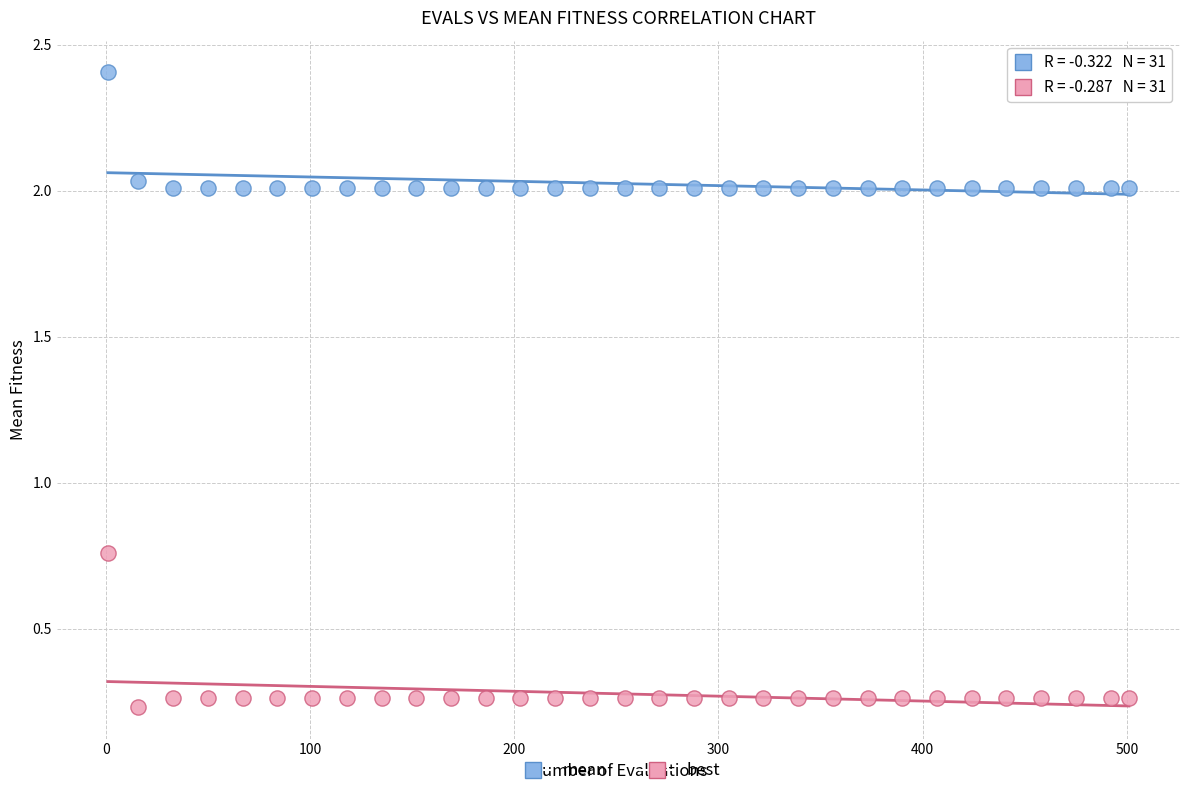

Which series has the widest spread of Y values?

best